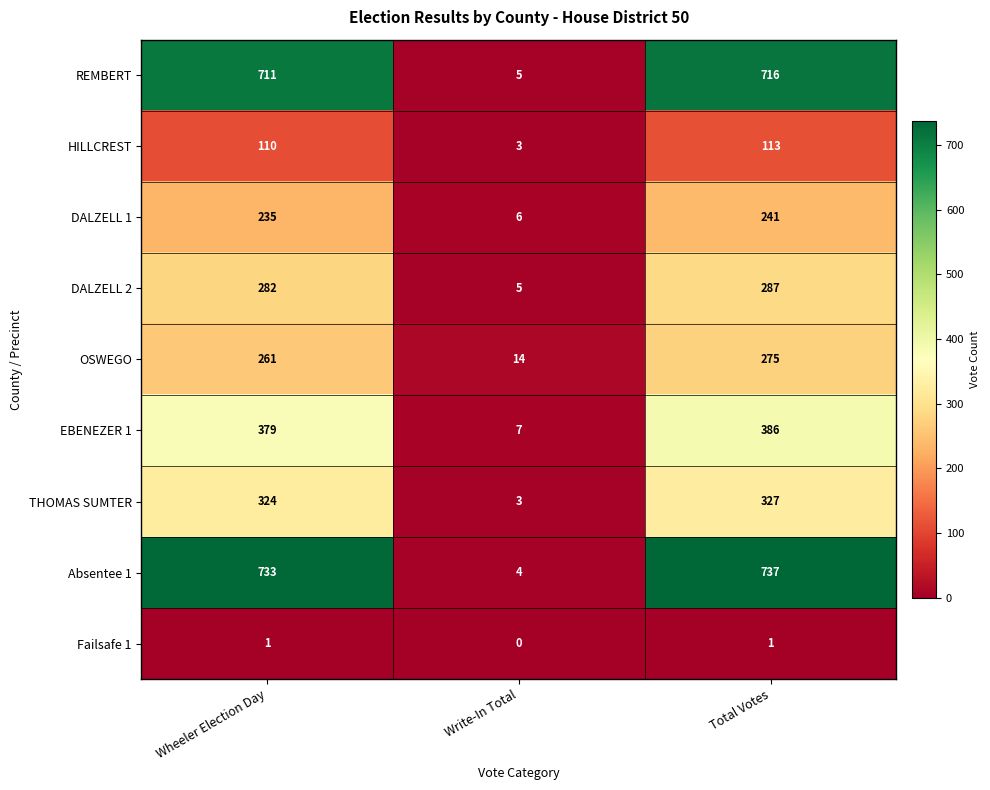

How many data points in EBENEZER 1 are less than 379?

1